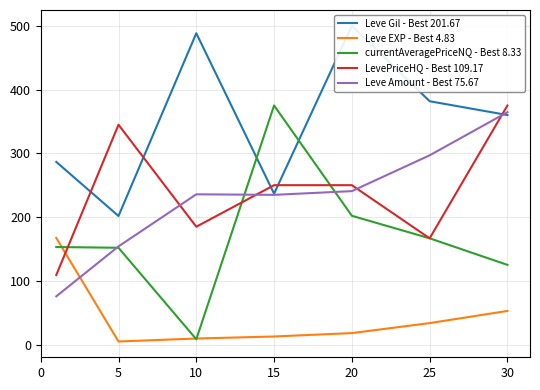

The value of LevePriceHQ - Best 109.17 at 30 is 153.6. True or false?

False